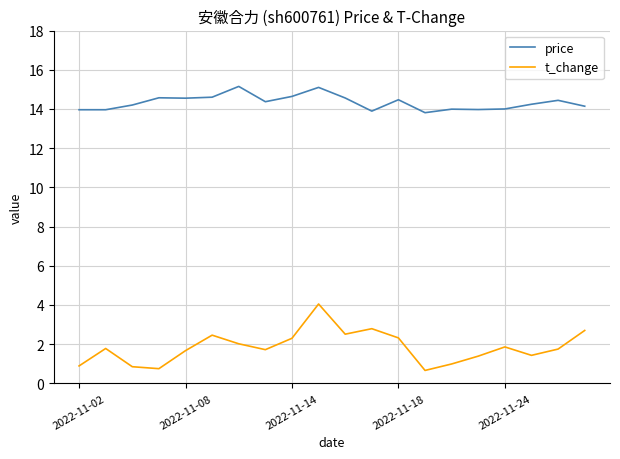

Which series has the largest range (max minus min)?

t_change